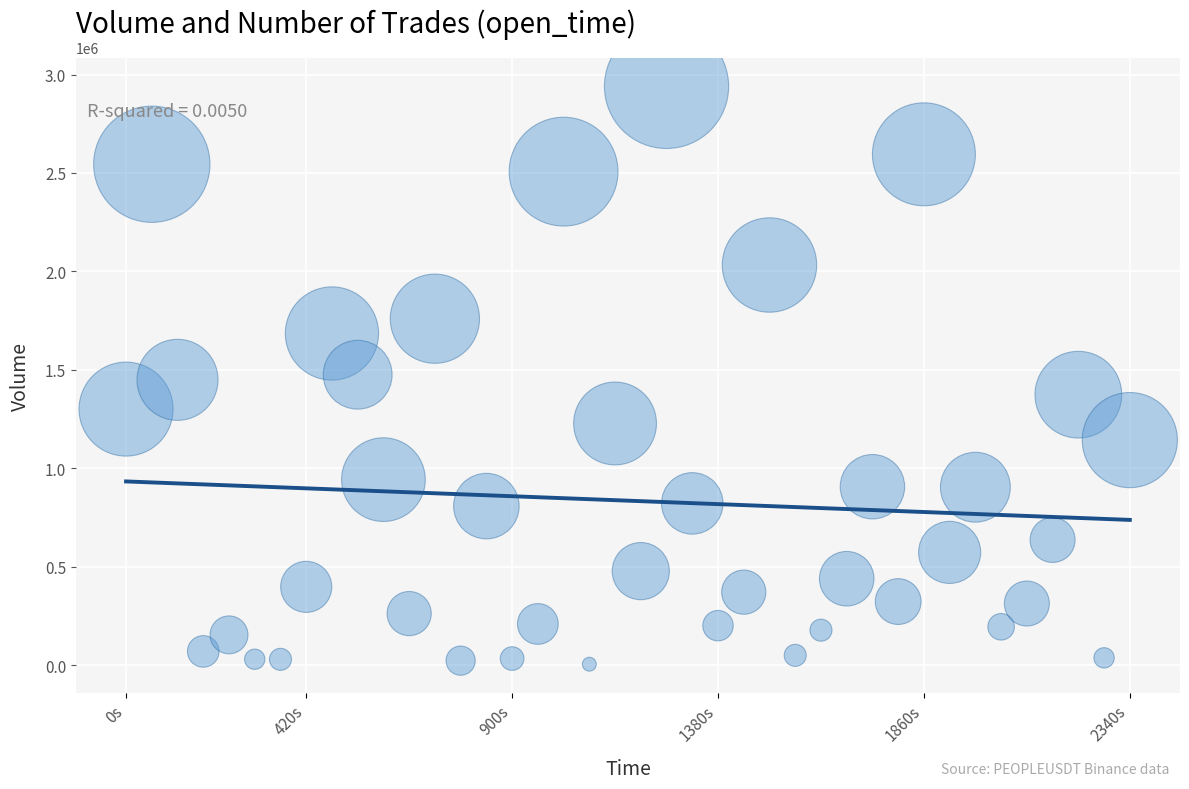

What is the range of Y values (max minus min)?

2935486